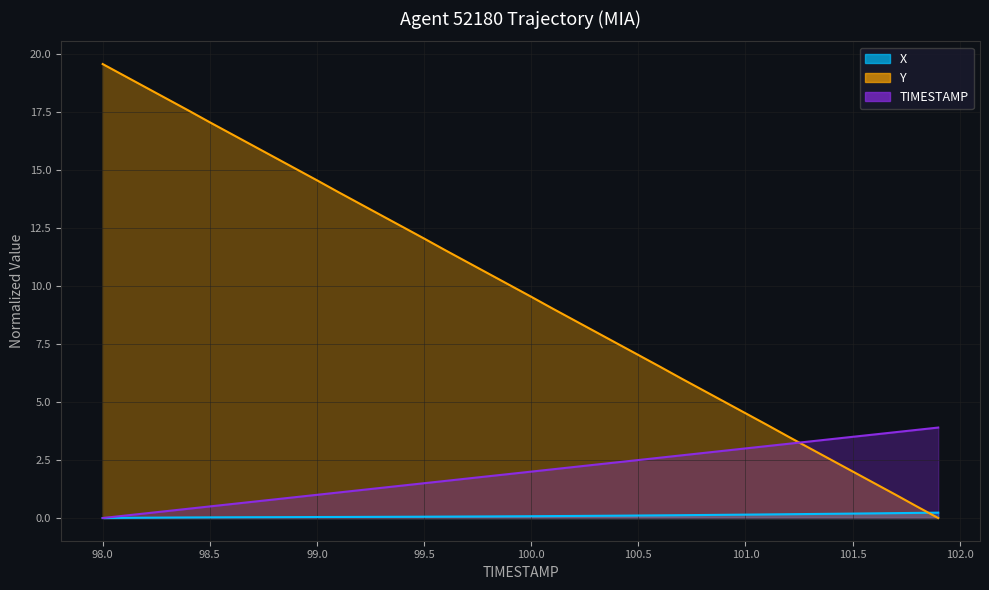

Which series has the largest range (max minus min)?

Y